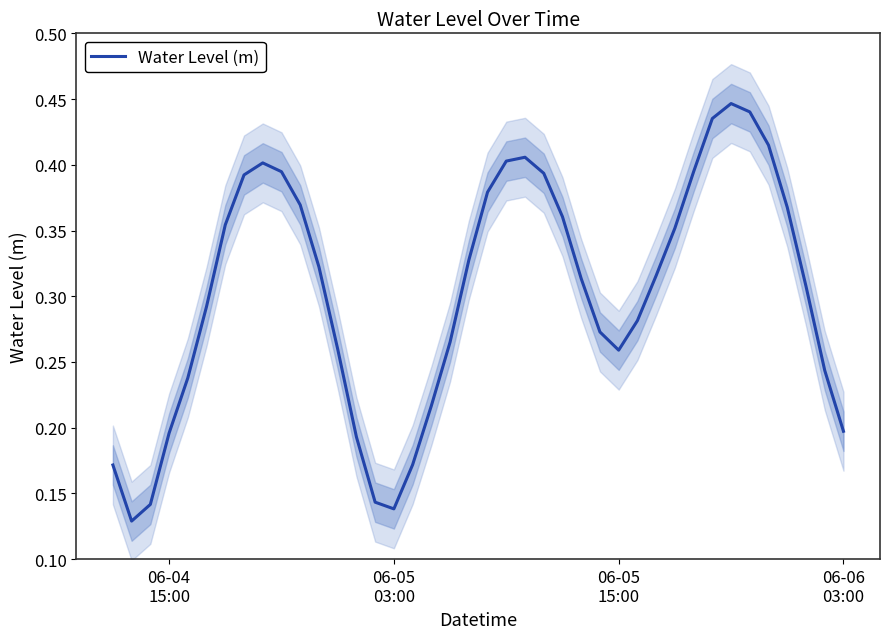

What is the minimum value shown in the chart?

0.1